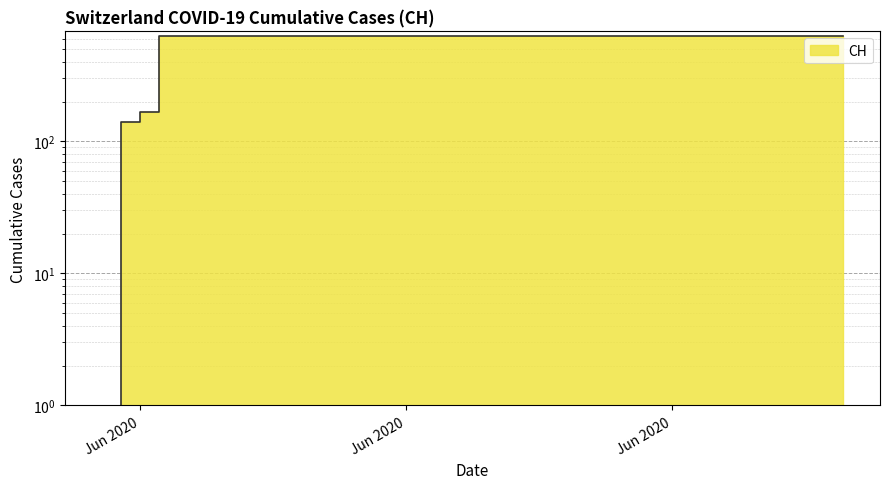

What is the difference between the maximum and minimum values?

631